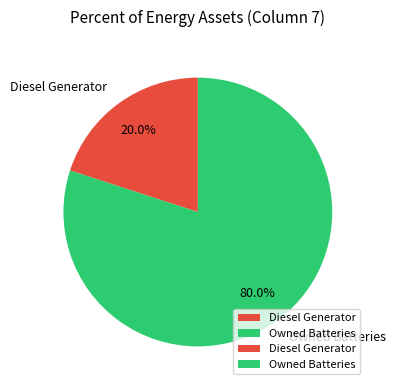

Combined, do Diesel Generator and Owned Batteries account for over 50%?

Yes